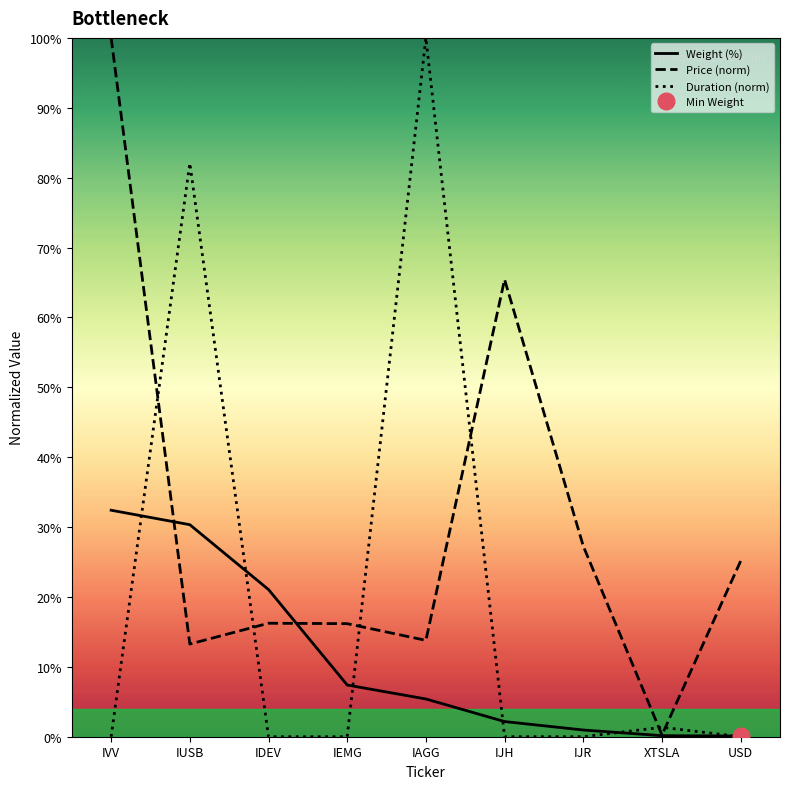

What is the label of the 6th point from the right?

IEMG